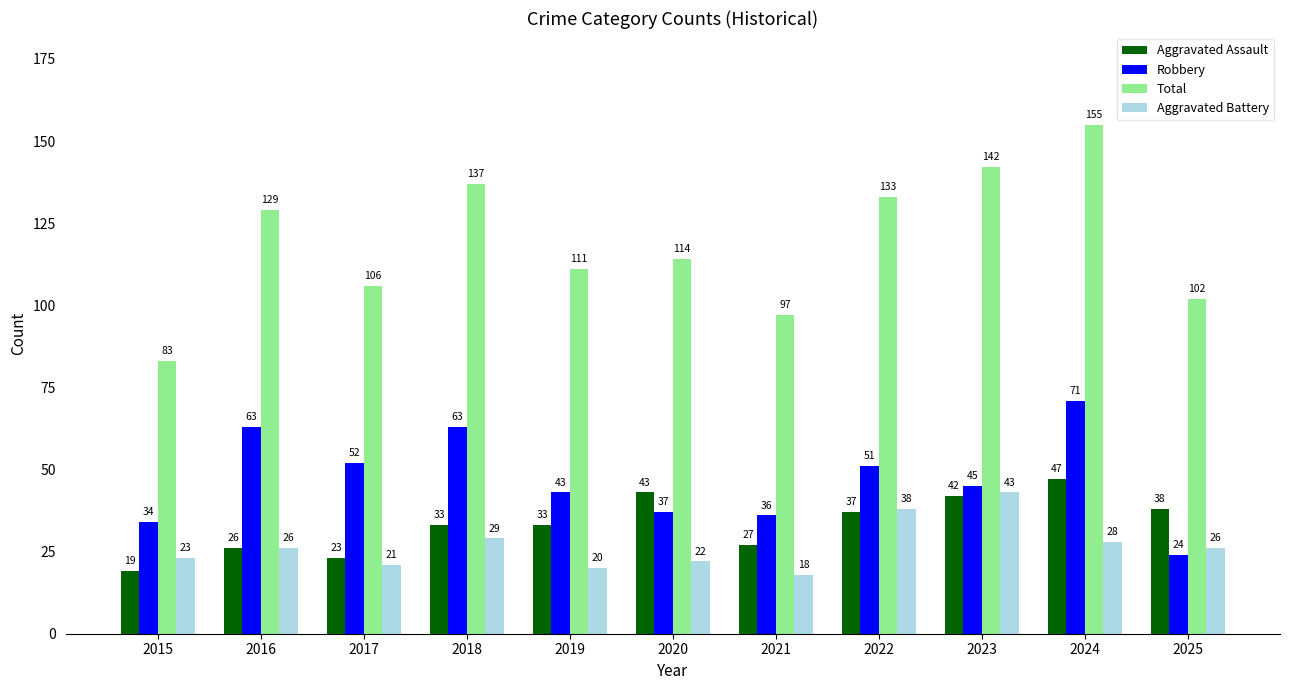

Is it true that Total equals 113 at 2015?

False